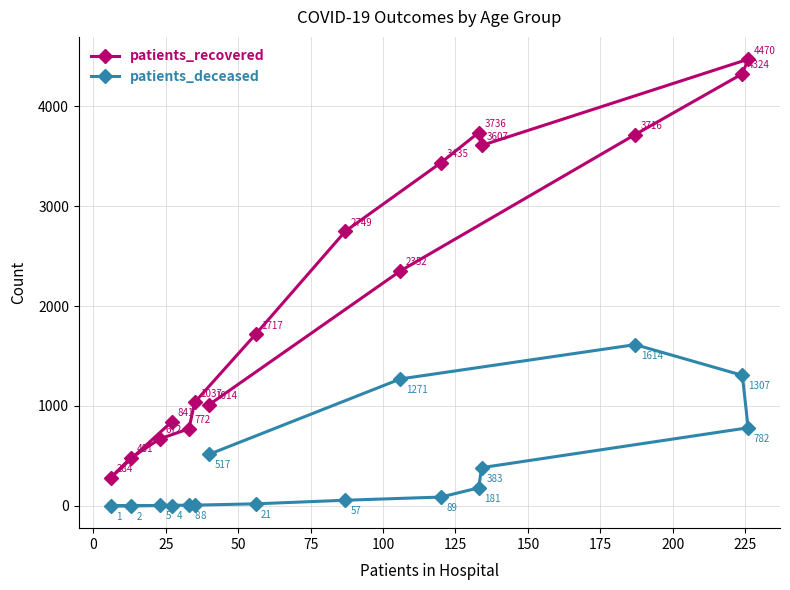

Which series has the largest total across all categories?

patients_recovered